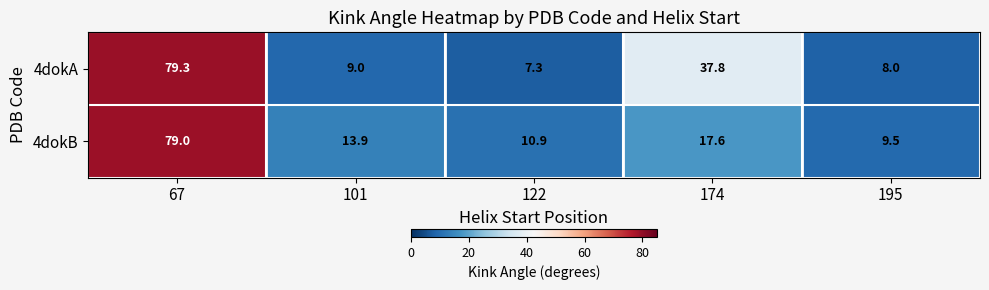

At which label is 4dokA closest to 43?

174